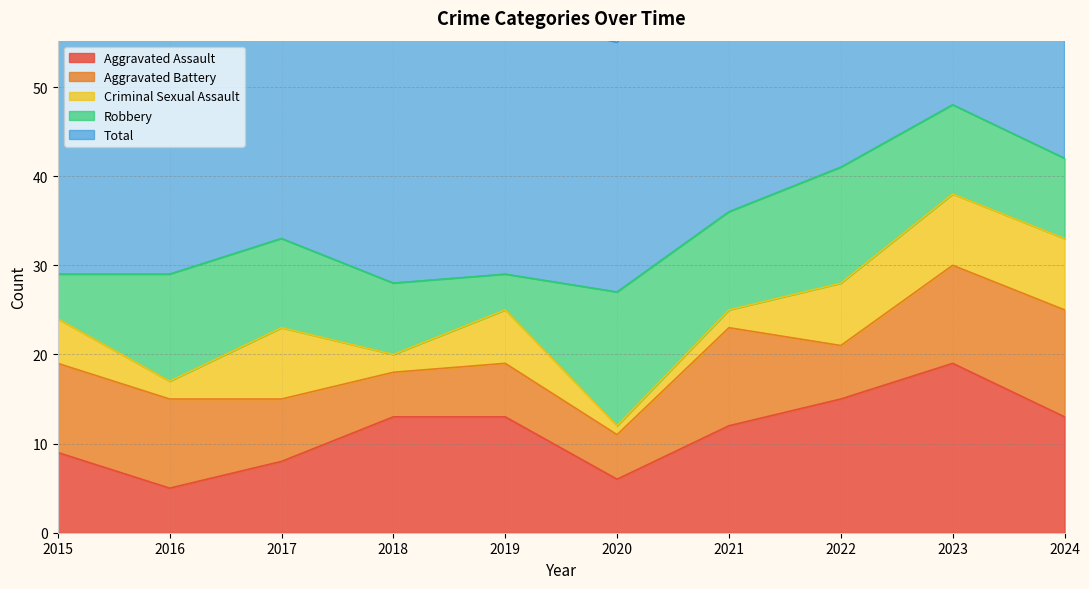

Reading right to left, transcribe all the data shown in this chart.

Aggravated Assault: 13	19	15	12	6	13	13	8	5	9
Aggravated Battery: 12	11	6	11	5	6	5	7	10	10
Criminal Sexual Assault: 8	8	7	2	1	6	2	8	2	5
Robbery: 9	10	13	11	15	4	8	10	12	5
Total: 42	48	41	36	28	29	28	34	30	29